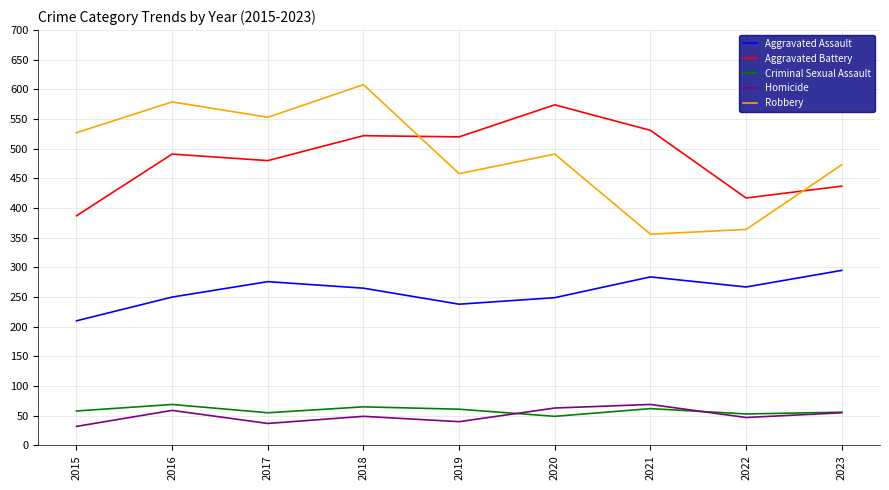

True or false: Criminal Sexual Assault has more than 0 points higher than both neighbors.

True